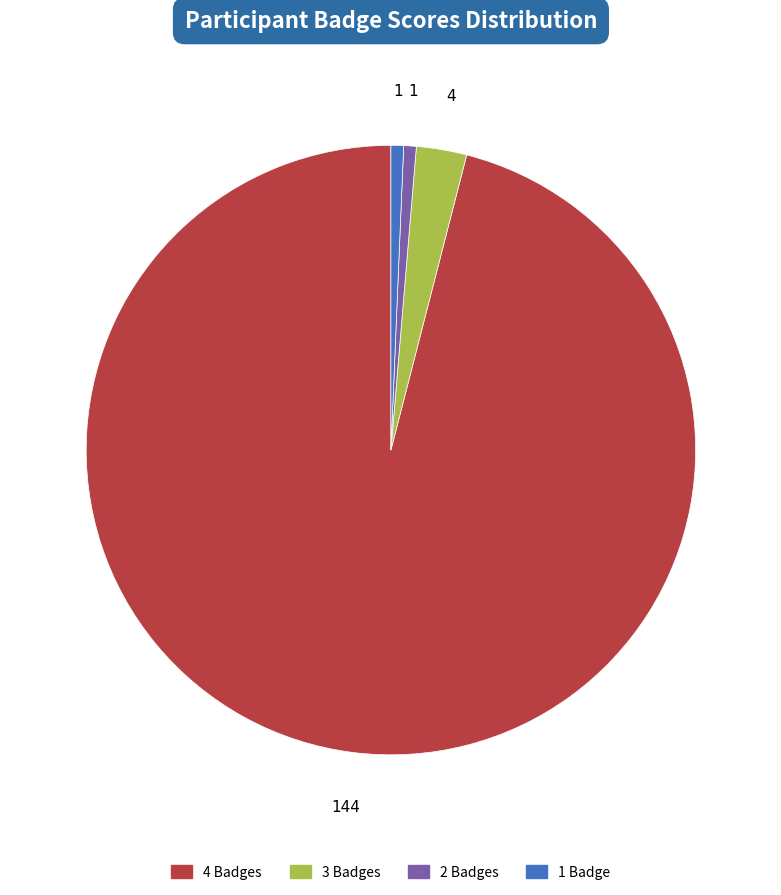

Is it true that 4 is 53% of the pie?

False